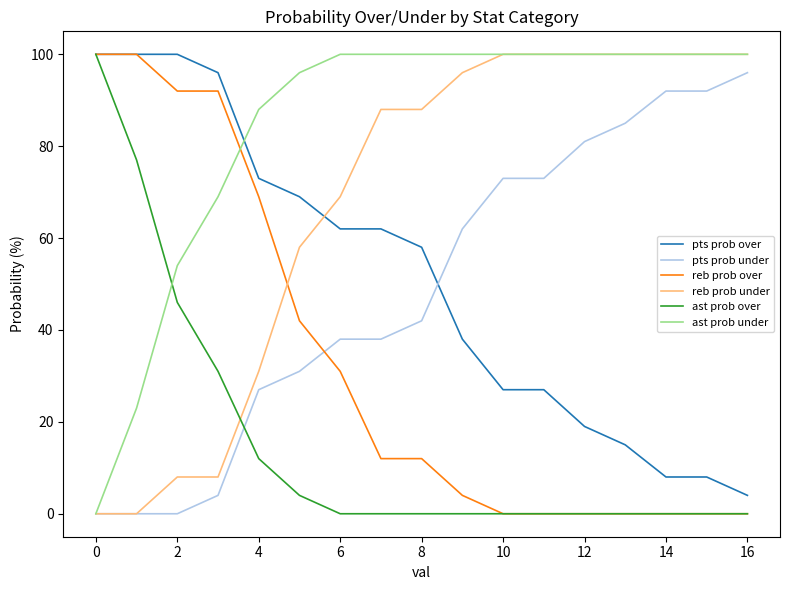

After their last crossing, which series has the higher values: ast prob under or reb prob over?

ast prob under